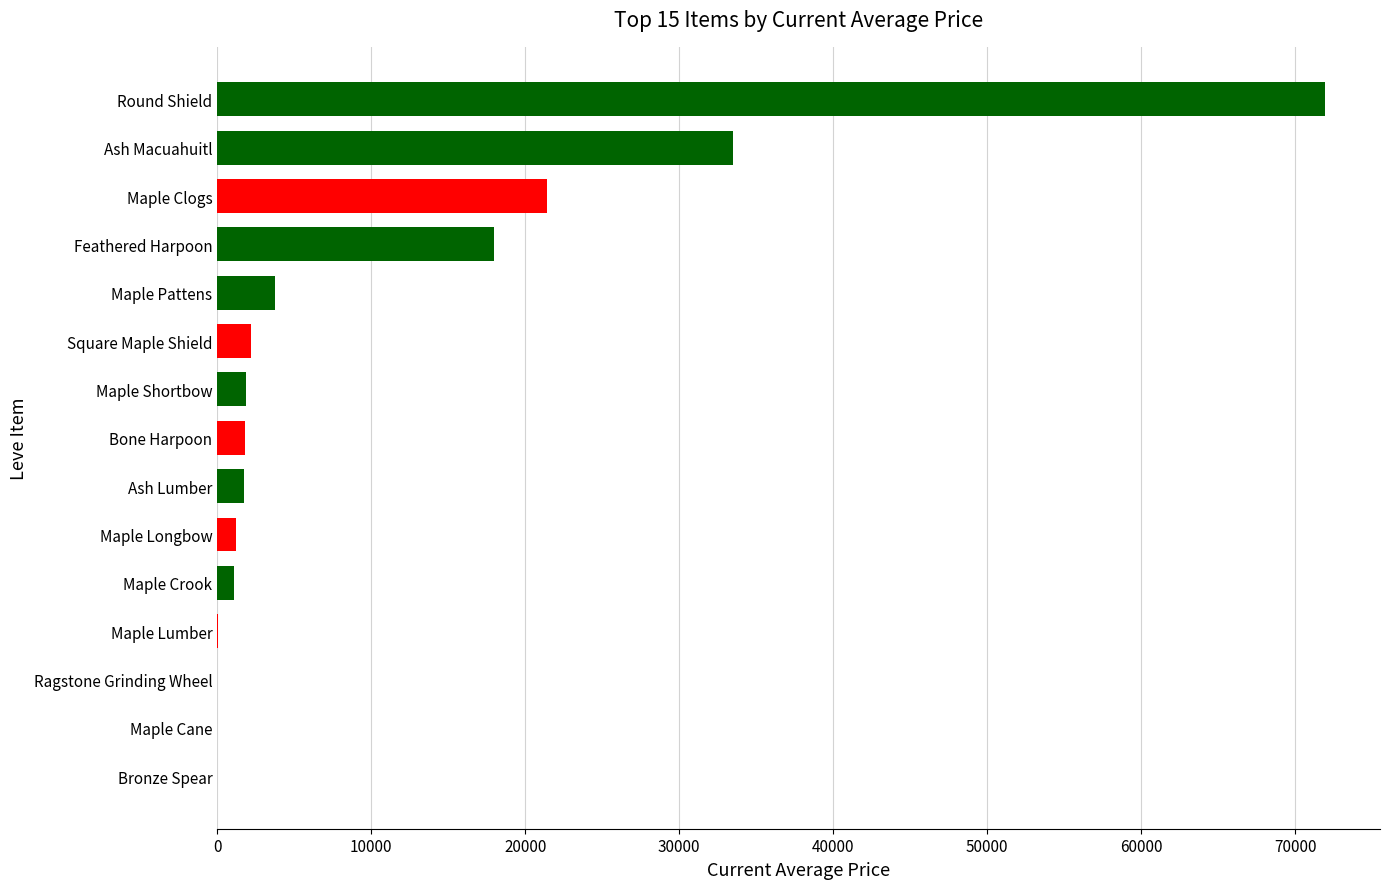

Between Ash Lumber and Round Shield, which is larger?

Round Shield